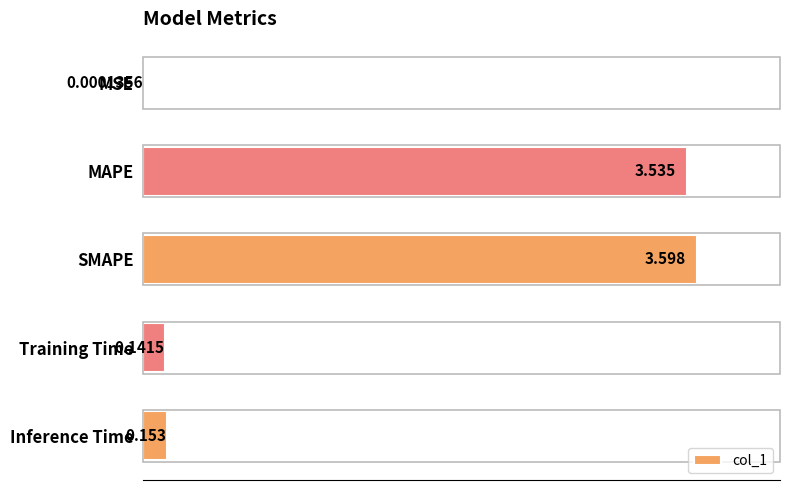

Which label corresponds to the largest value in the chart?

SMAPE